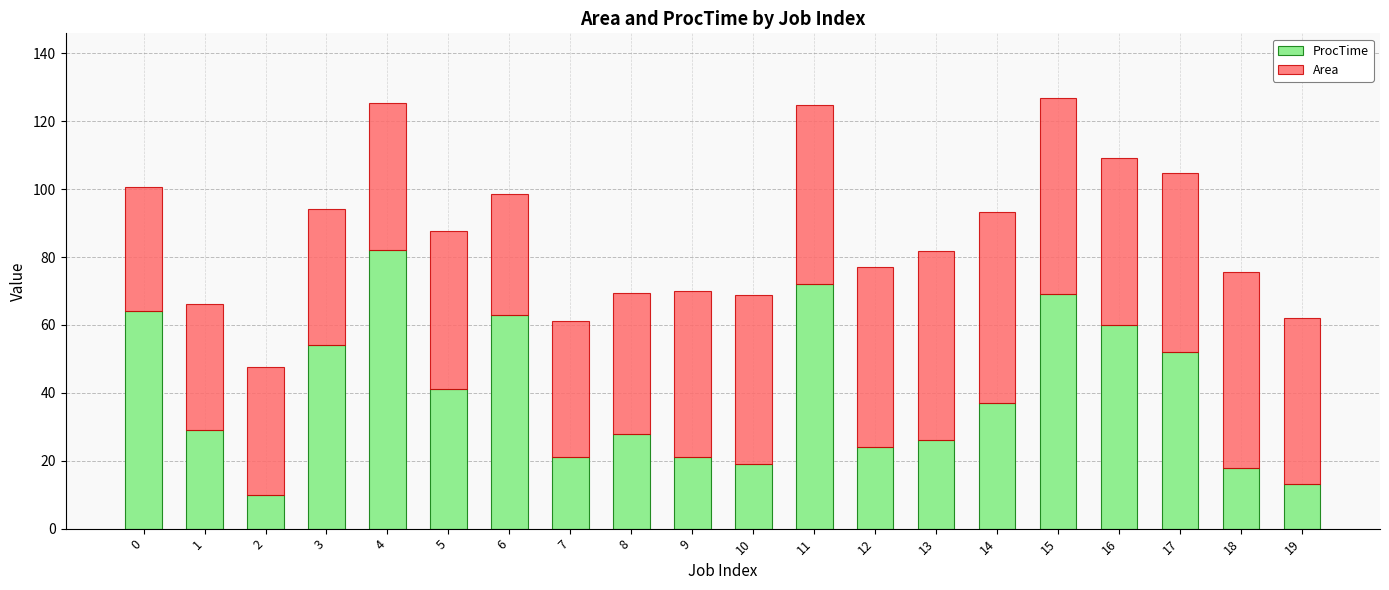

How many data points in ProcTime are less than 37?

10